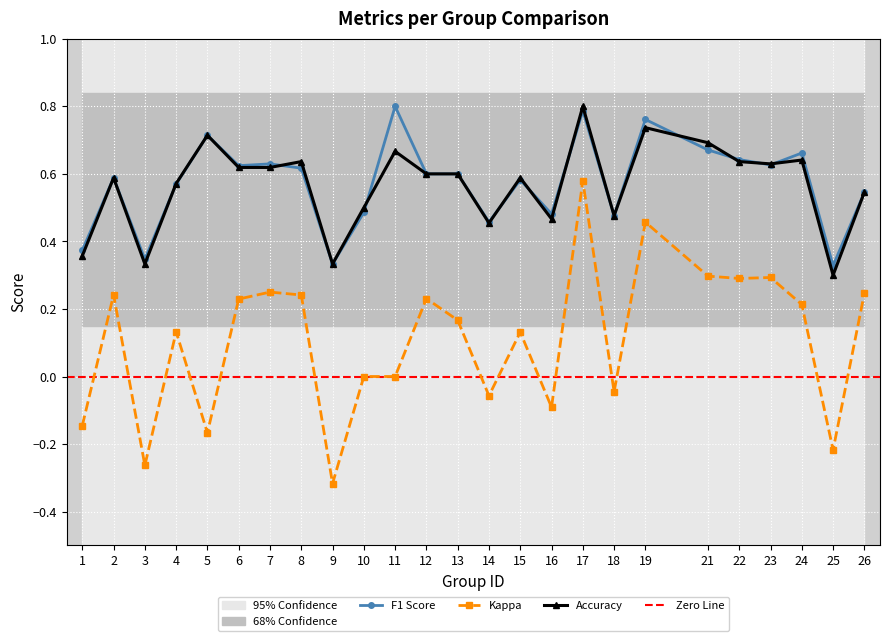

What is the sum of the kappa values at 22 and 23?

0.6